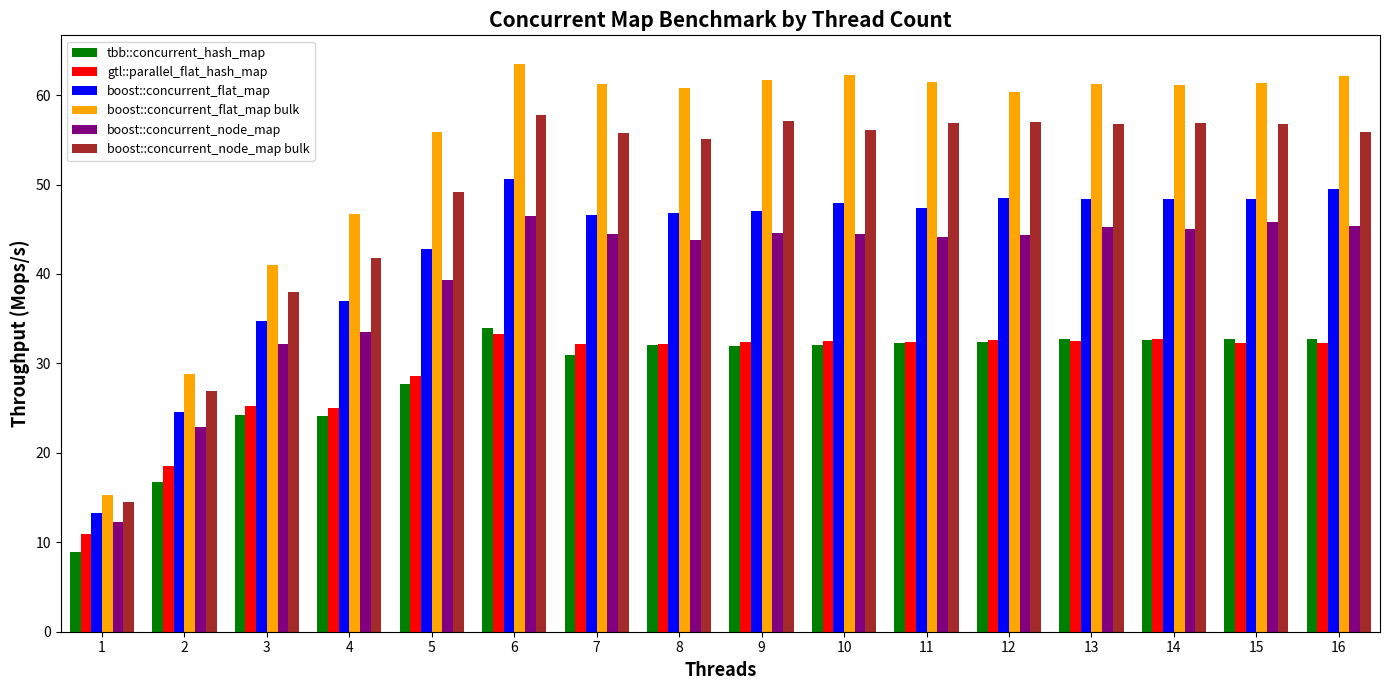

At how many categories does at least one series exceed 38?

14